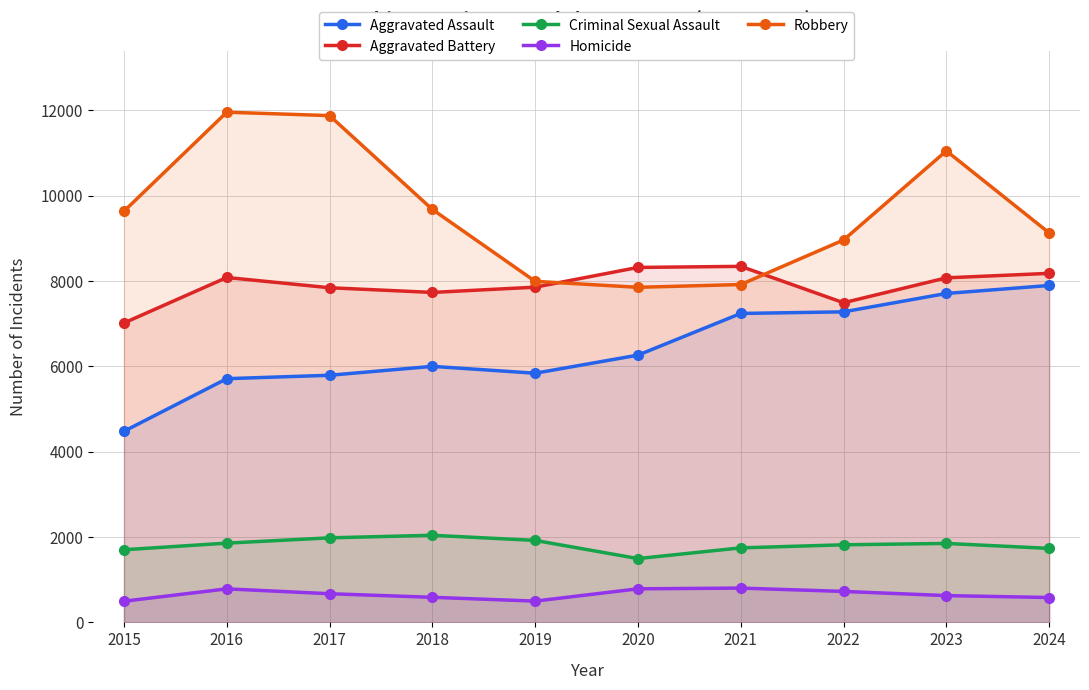

Reading left to right, transcribe all the data shown in this chart.

Aggravated Assault: 2015=4480	2016=5713	2017=5793	2018=6002	2019=5841	2020=6265	2021=7242	2022=7280	2023=7711	2024=7898
Aggravated Battery: 2015=7019	2016=8085	2017=7845	2018=7735	2019=7858	2020=8321	2021=8346	2022=7493	2023=8077	2024=8182
Criminal Sexual Assault: 2015=1703	2016=1858	2017=1982	2018=2042	2019=1922	2020=1496	2021=1747	2022=1819	2023=1851	2024=1735
Homicide: 2015=496	2016=786	2017=672	2018=588	2019=499	2020=787	2021=804	2022=726	2023=628	2024=583
Robbery: 2015=9638	2016=11960	2017=11880	2018=9681	2019=7995	2020=7855	2021=7920	2022=8964	2023=11053	2024=9130